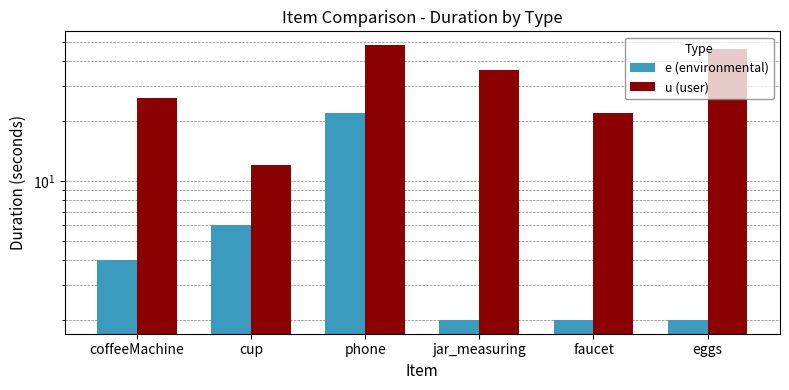

What is the difference between the second highest and minimum values in the e (environmental) series?

4